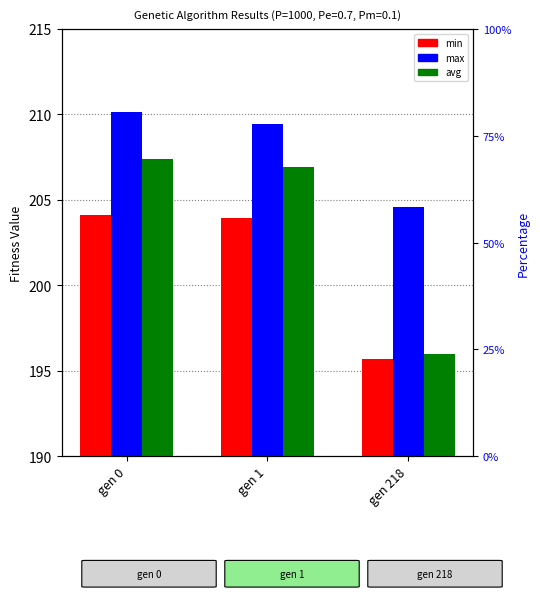

How many data points in min are above 203?

2